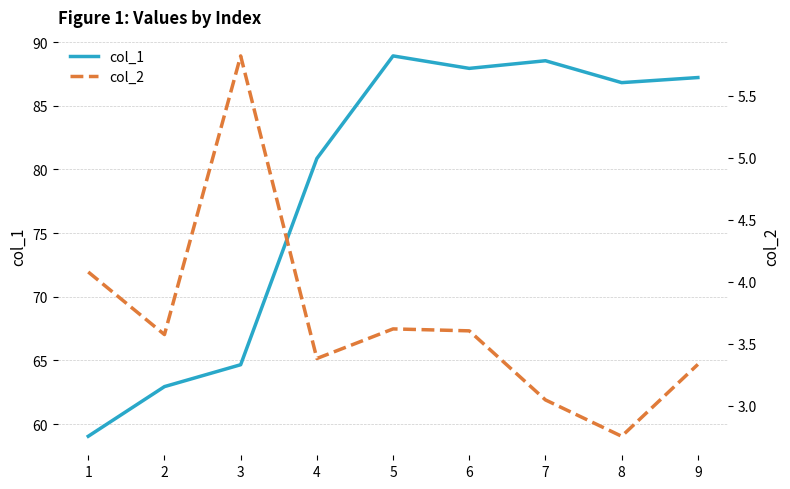

Rank the series at 6 from lowest to highest value.

col_2, col_1